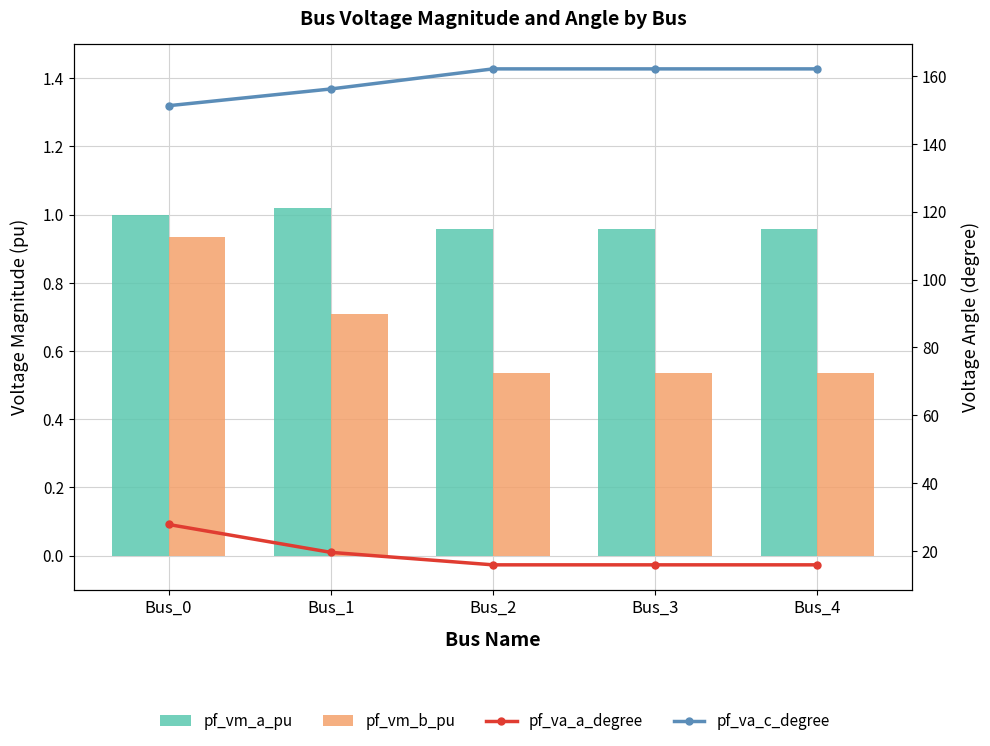

What is the maximum value shown in the chart?

162.1